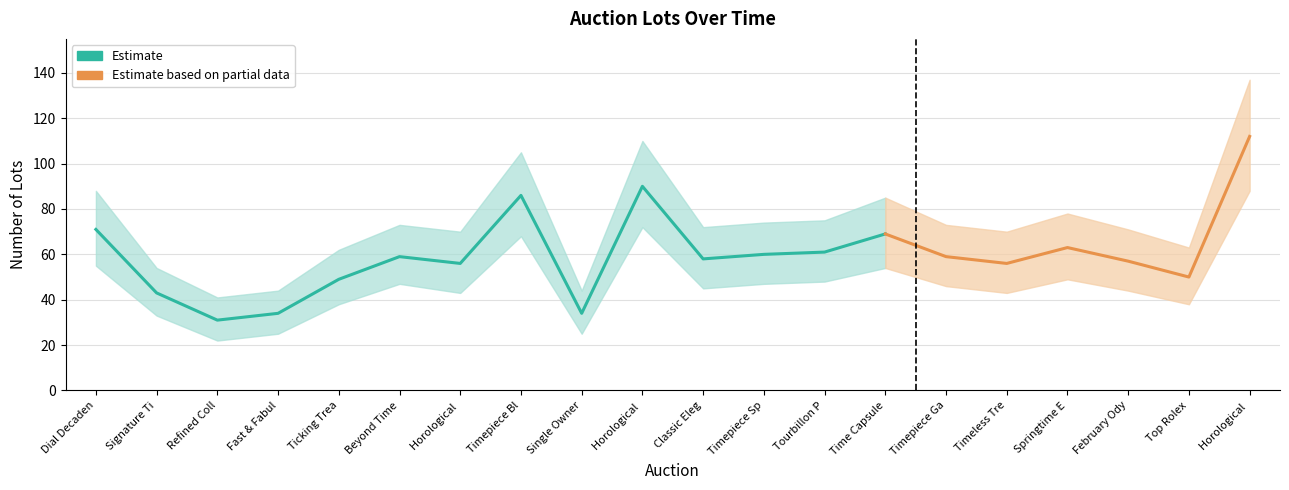

The value of Upper Bound at Springtime Elegance is 78. True or false?

True